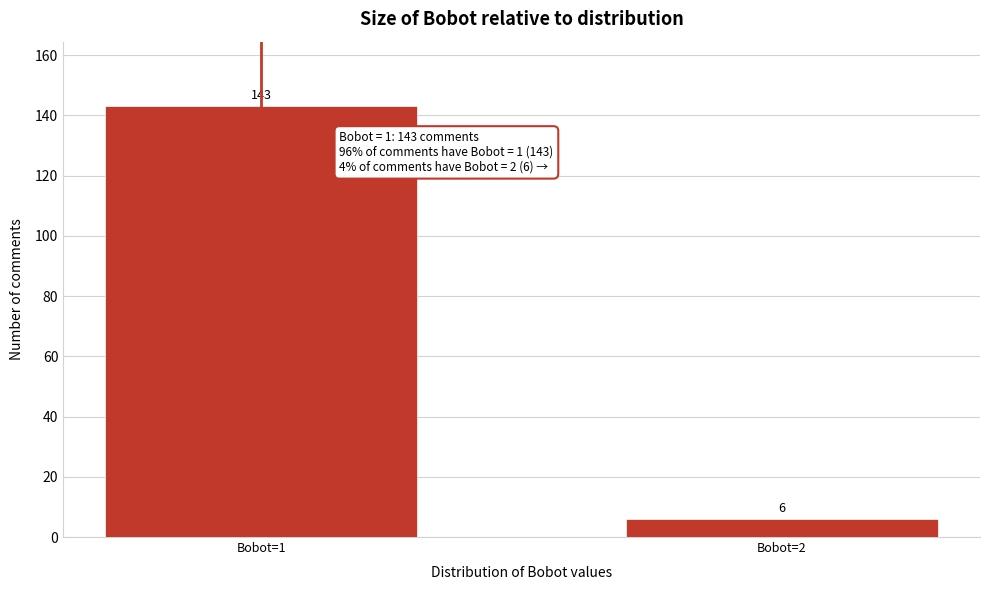

Reading right to left, what are all the values shown in this chart?

Bobot=2=6	Bobot=1=143